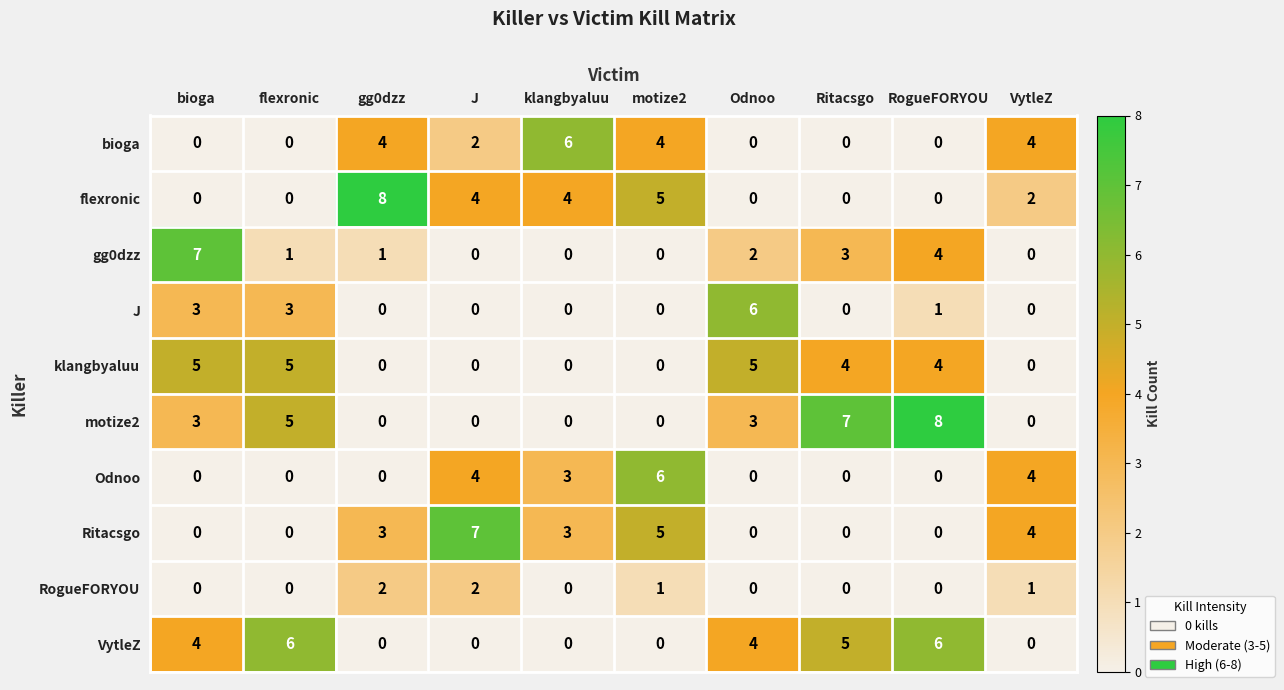

Read the flexronic value at gg0dzz.

8